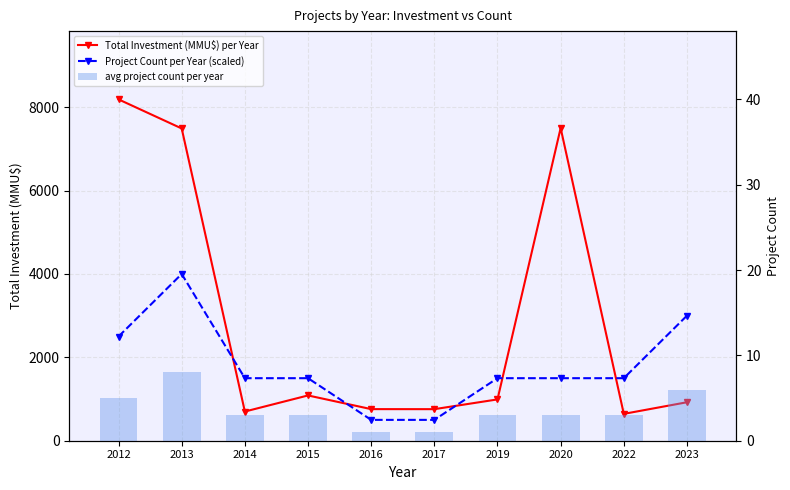

What is the sum of all Total Investment (MMU$) per Year values?

29037